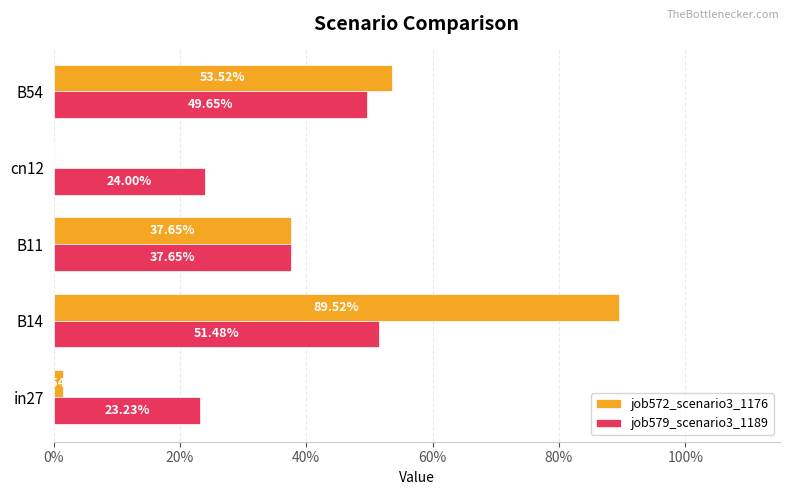

Does the chart contain any negative values?

No